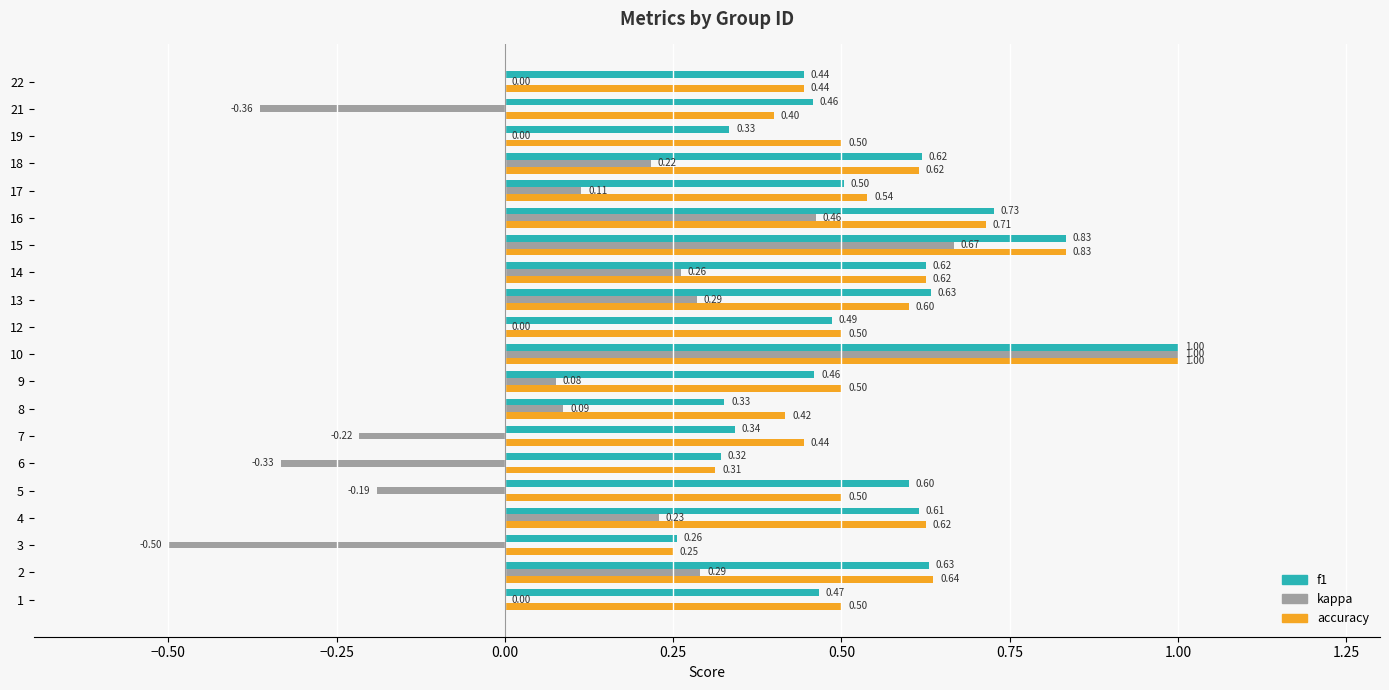

Which series has the largest total across all categories?

accuracy